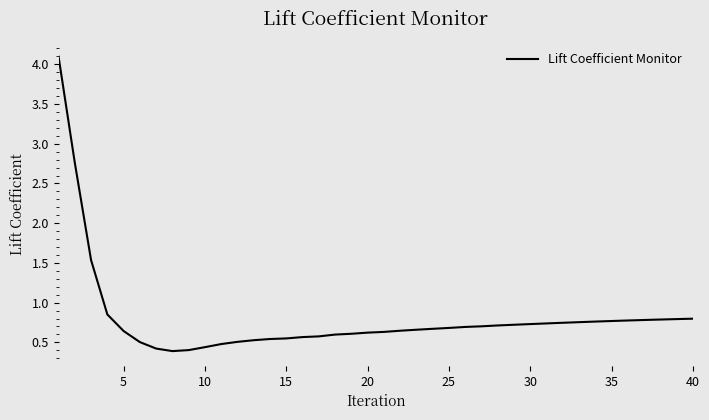

What is the difference between the maximum and minimum values?

3.7